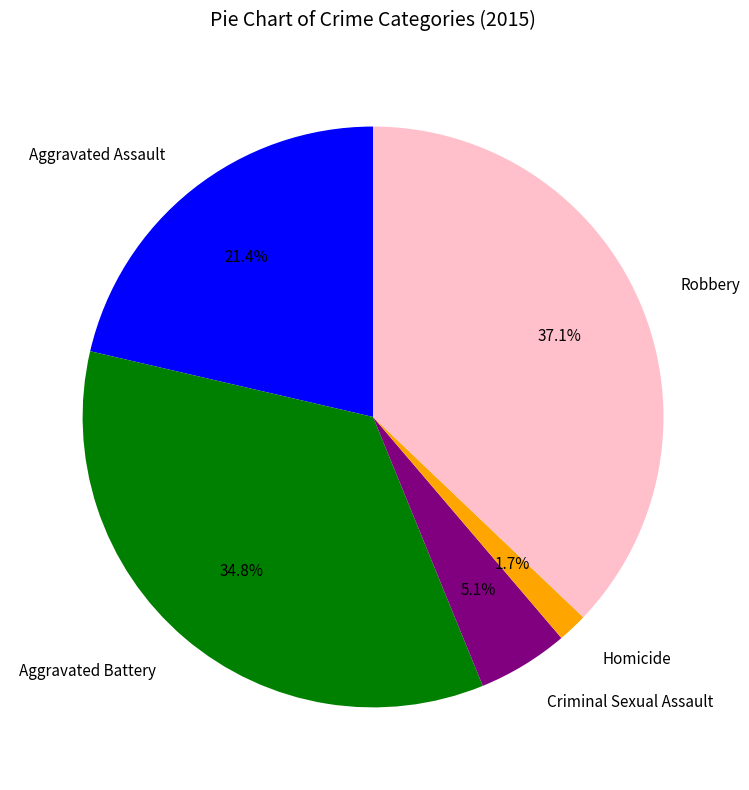

What is the ratio of the value at Robbery to the value at Aggravated Assault?

1.7